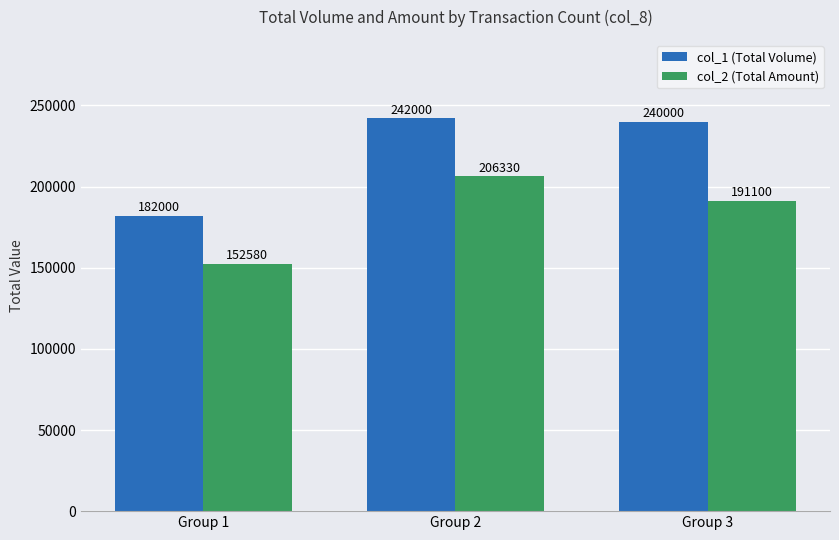

Reading left to right, list all the values displayed in this chart.

col_1 (Total Volume): 182000	242000	240000
col_2 (Total Amount): 152580	206330	191100